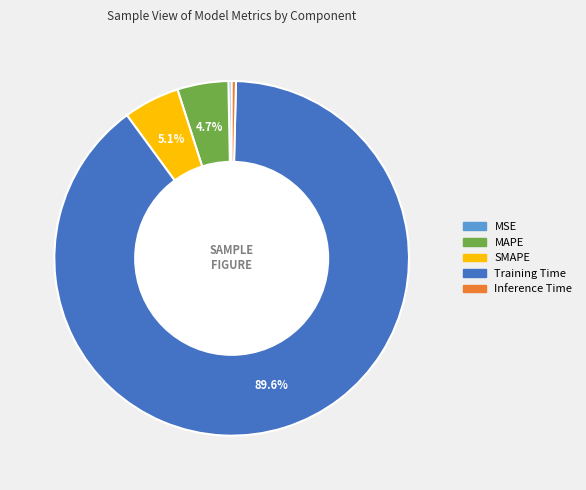

To the nearest percent, what is the combined percentage of MSE and Training Time?

90%